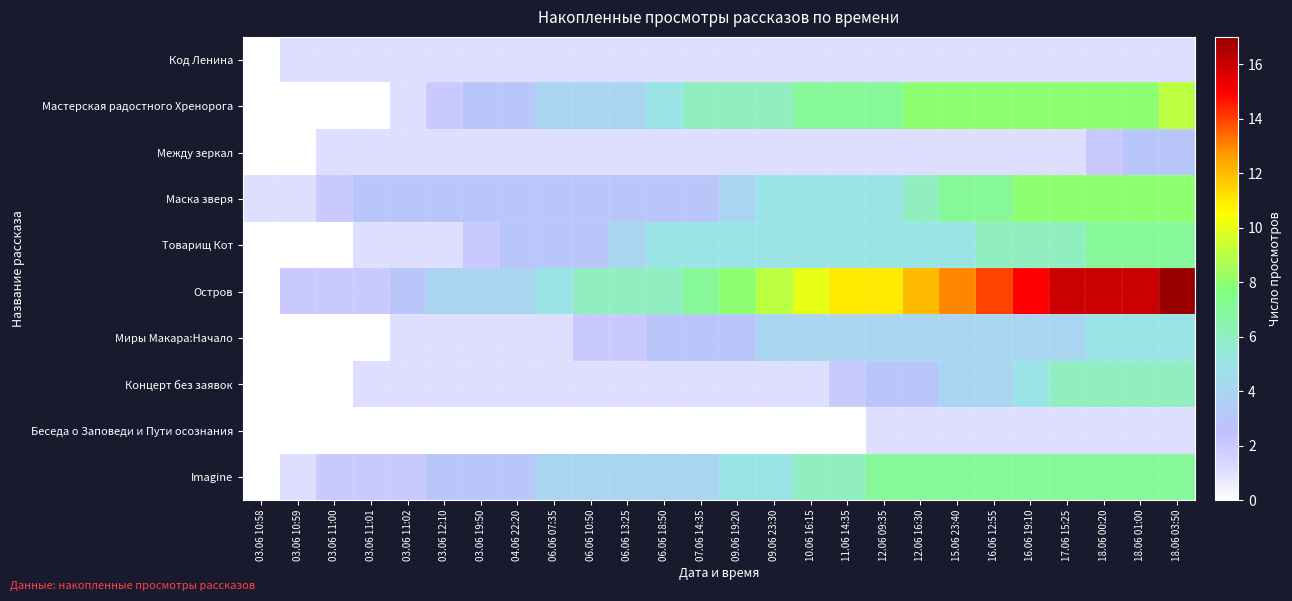

Between 07.06 14:35 and 18.06 00:20, which series saw the biggest shift?

Остров